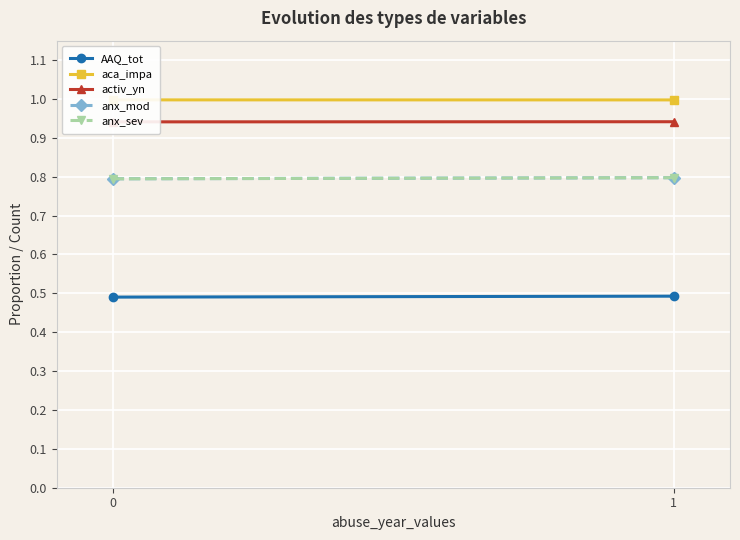

What is the value of the activ_yn point at the 1st from the left?

0.9